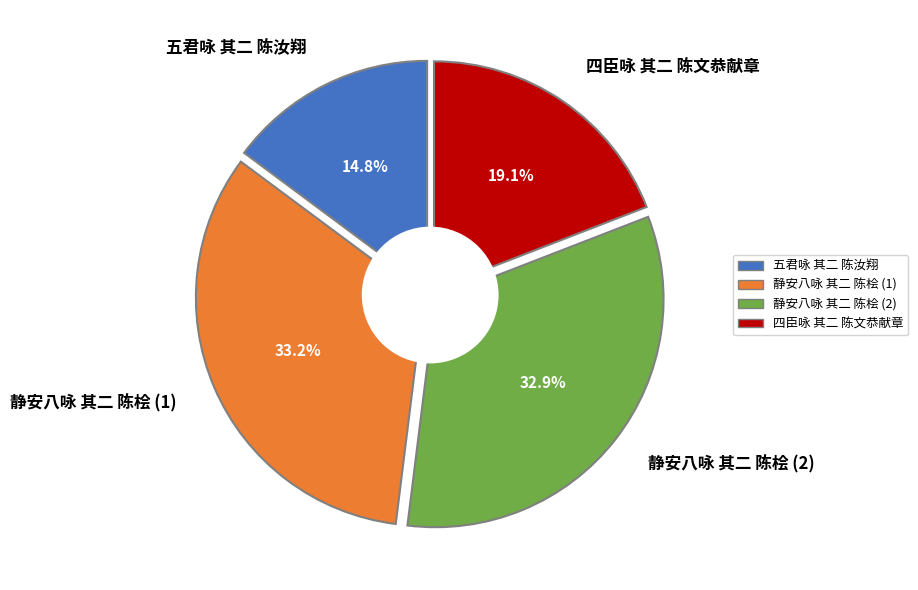

What is the largest slice in the pie chart?

静安八咏 其二 陈桧